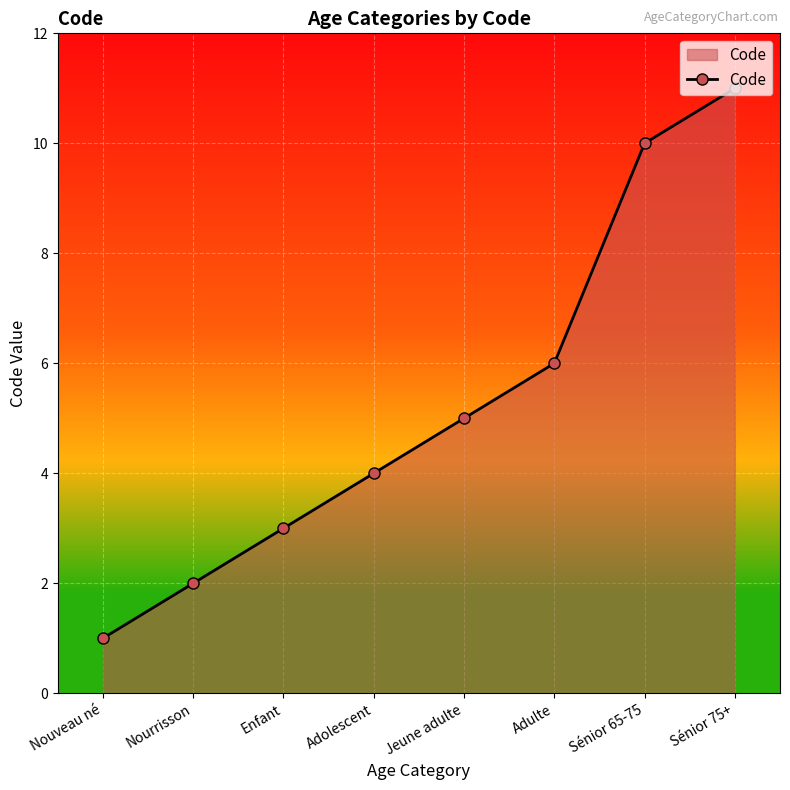

What is the change in value from Enfant to Sénior 75+?

+8